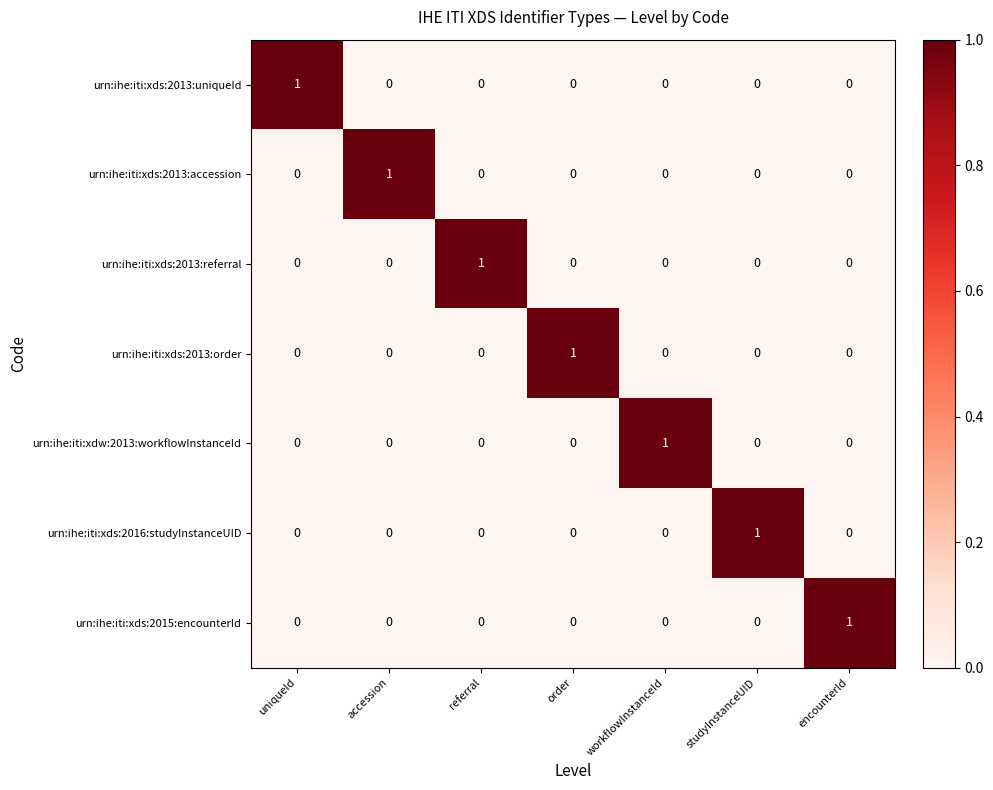

How many urn:ihe:iti:xdw:2013:workflowInstanceId values are between 0 and 1?

7